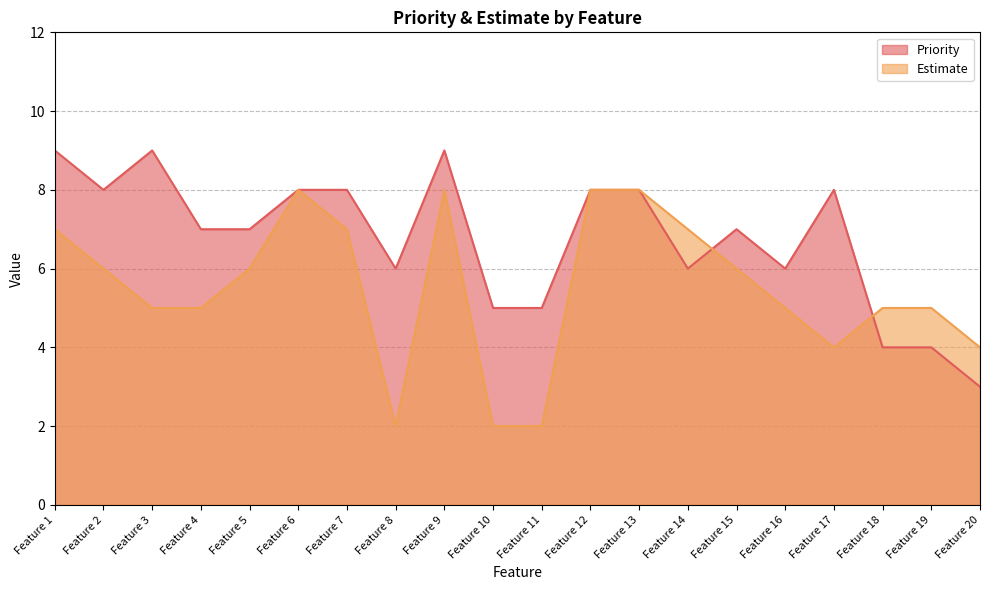

True or false: Estimate has more than 0 interior local peaks.

True